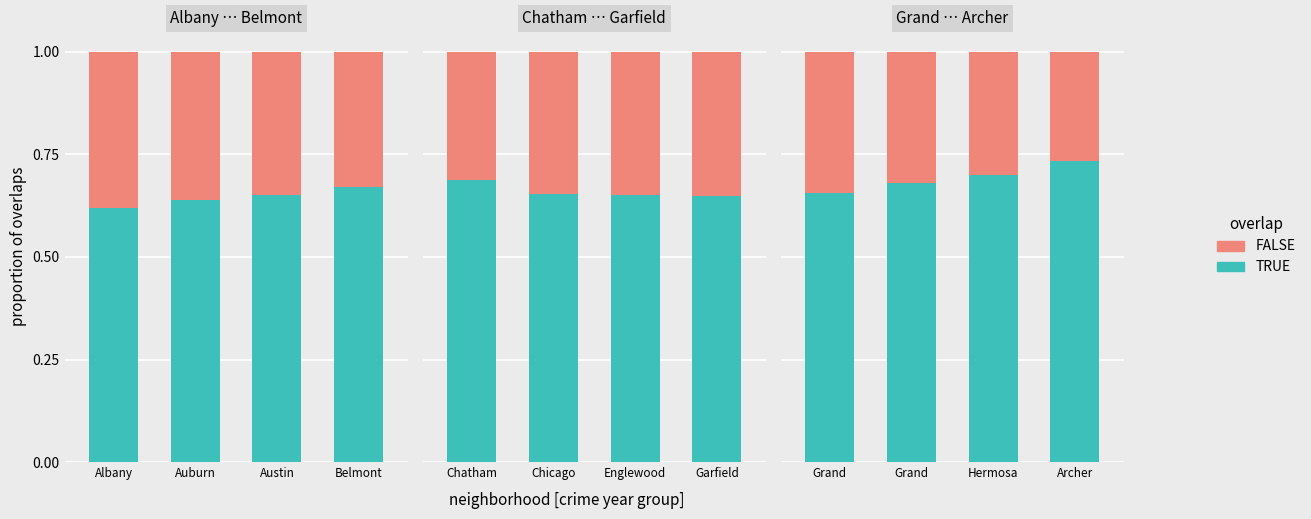

How many data points does each series have?

4